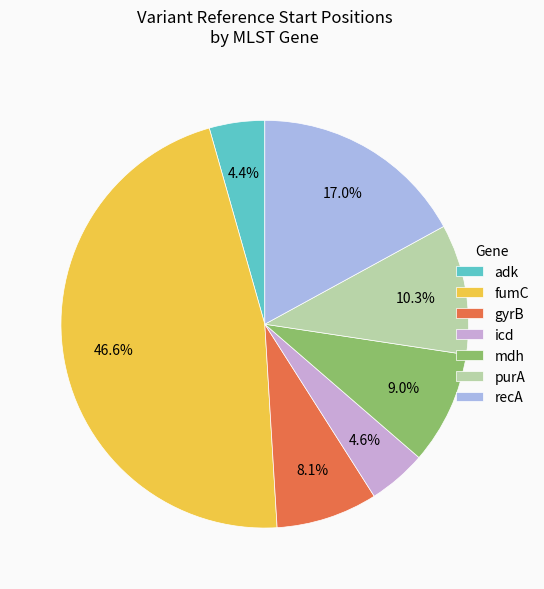

What portion of the pie excludes mdh?

91.0%